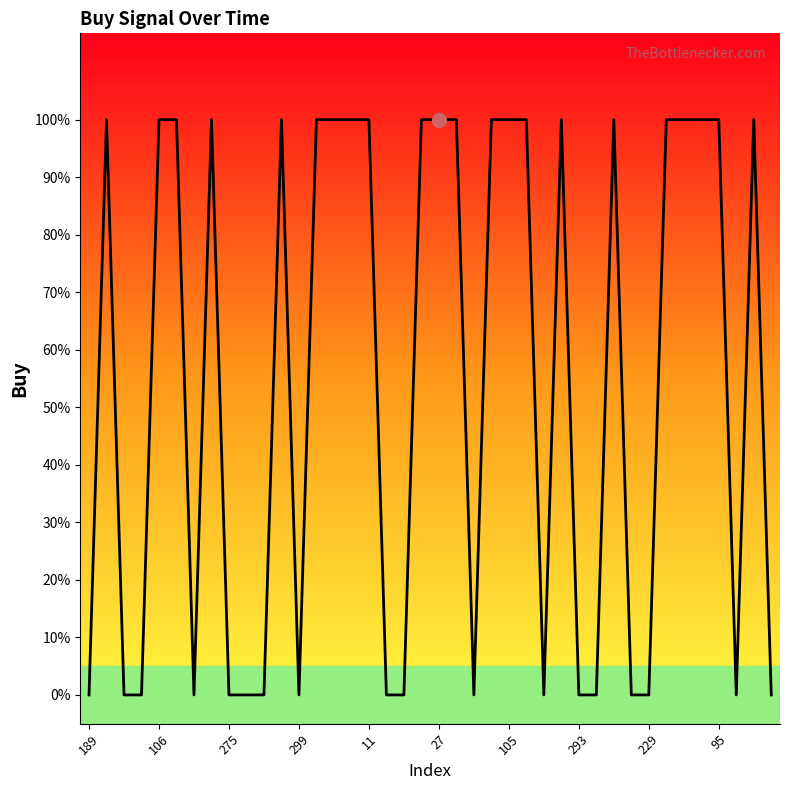

At which label is the value closest to 0?

189